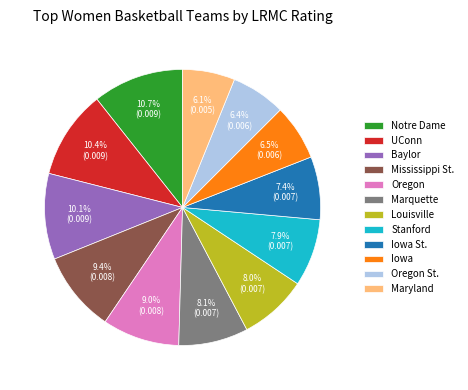

To the nearest percent, what is the difference between the largest and smallest slice percentages?

5%